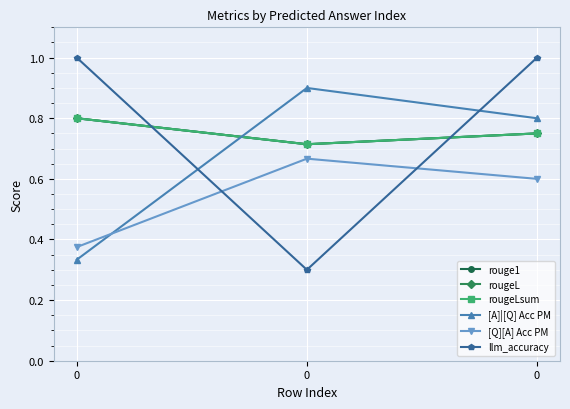

Is this an area chart (filled region under the line)?

No